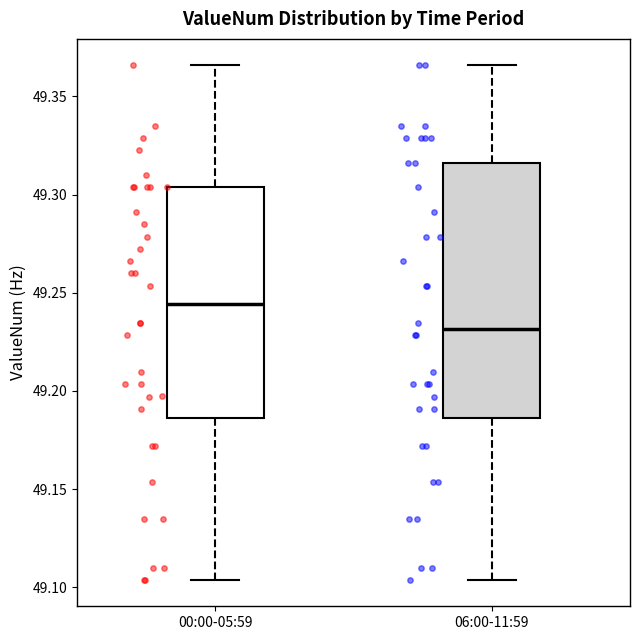

Where does the lower whisker of the box for 00:00-05:59 end on the y-axis? The values are not printed on the chart, so give them approximately, as read against the axis.

49.105